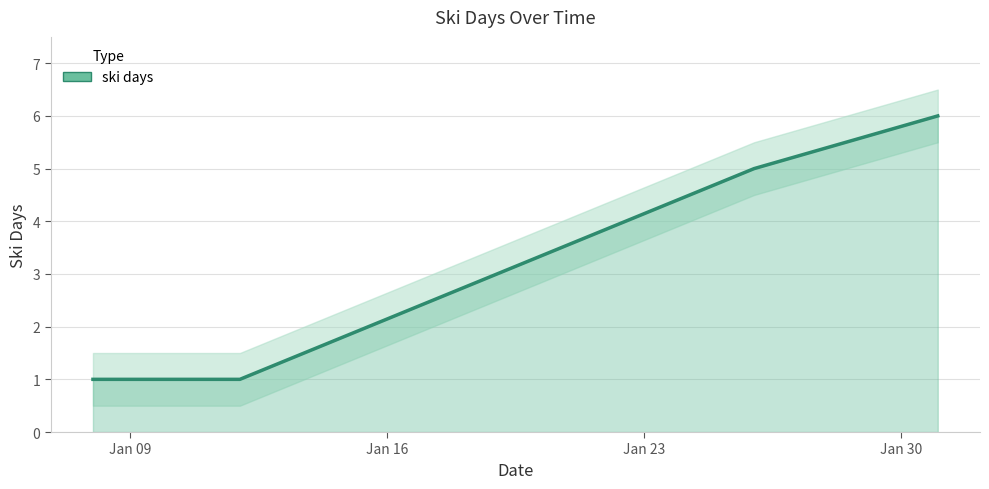

At which category does the chart reach its peak across all series?

2016-01-31